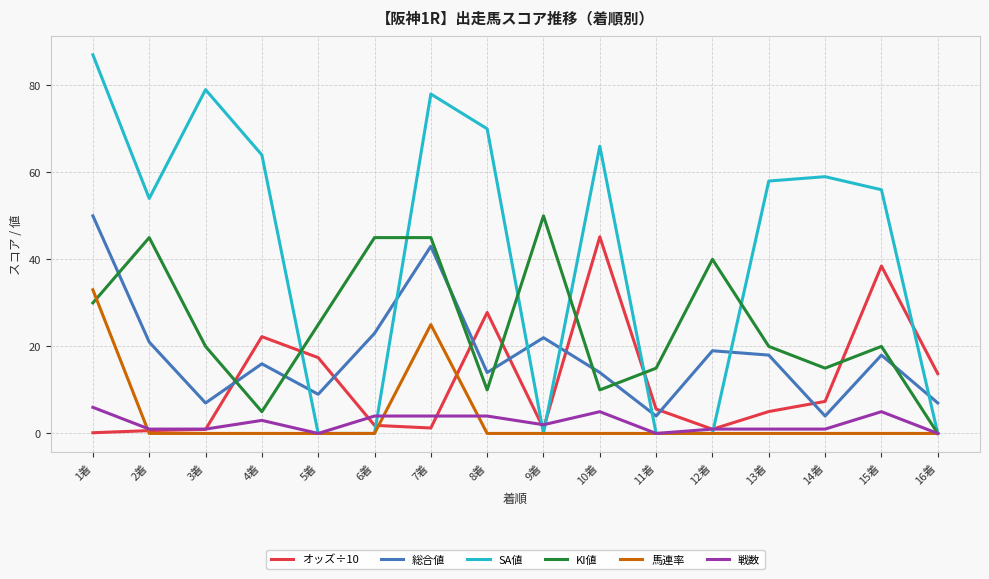

Which label corresponds to the largest value in the chart?

1着